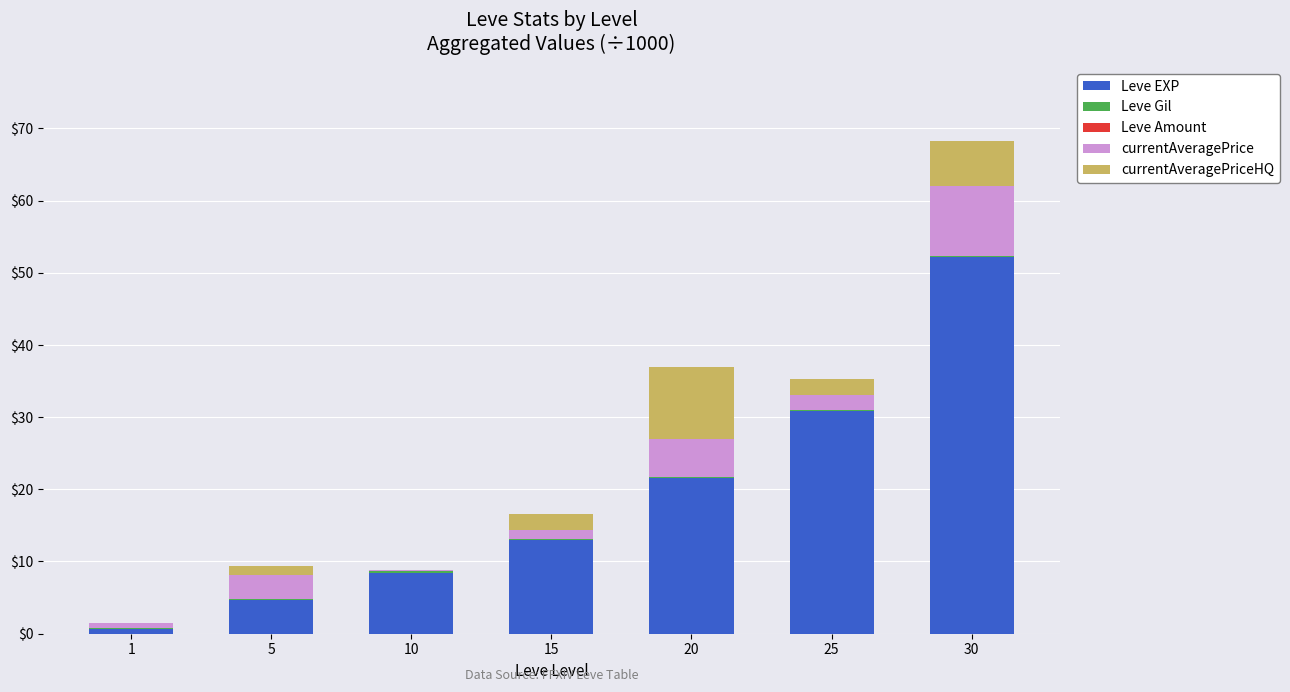

What is the maximum value for Leve EXP?

52.2